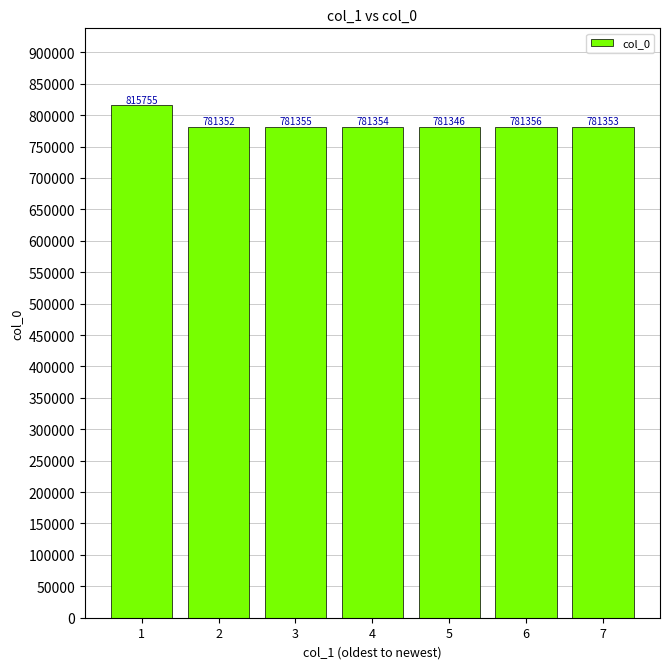

Approximately how many times larger is the value at 3 compared to 5?

1.0